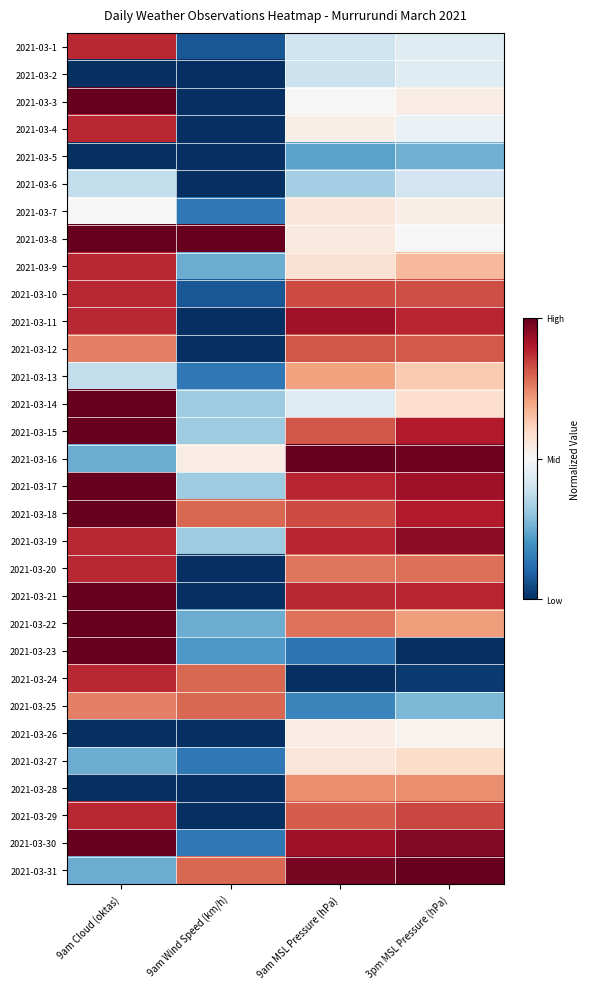

Reading right to left, transcribe all the data shown in this chart.

2021-03-1: 3pm MSL Pressure (hPa)=0.4	9am MSL Pressure (hPa)=0.4	9am Wind Speed (km/h)=0.1	9am Cloud (oktas)=0.9
2021-03-2: 3pm MSL Pressure (hPa)=0.4	9am MSL Pressure (hPa)=0.4	9am Wind Speed (km/h)=0.0	9am Cloud (oktas)=0.0
2021-03-3: 3pm MSL Pressure (hPa)=0.5	9am MSL Pressure (hPa)=0.5	9am Wind Speed (km/h)=0.0	9am Cloud (oktas)=1.0
2021-03-4: 3pm MSL Pressure (hPa)=0.5	9am MSL Pressure (hPa)=0.5	9am Wind Speed (km/h)=0.0	9am Cloud (oktas)=0.9
2021-03-5: 3pm MSL Pressure (hPa)=0.3	9am MSL Pressure (hPa)=0.2	9am Wind Speed (km/h)=0.0	9am Cloud (oktas)=0.0
2021-03-6: 3pm MSL Pressure (hPa)=0.4	9am MSL Pressure (hPa)=0.3	9am Wind Speed (km/h)=0.0	9am Cloud (oktas)=0.4
2021-03-7: 3pm MSL Pressure (hPa)=0.5	9am MSL Pressure (hPa)=0.6	9am Wind Speed (km/h)=0.1	9am Cloud (oktas)=0.5
2021-03-8: 3pm MSL Pressure (hPa)=0.5	9am MSL Pressure (hPa)=0.5	9am Wind Speed (km/h)=1.0	9am Cloud (oktas)=1.0
2021-03-9: 3pm MSL Pressure (hPa)=0.7	9am MSL Pressure (hPa)=0.6	9am Wind Speed (km/h)=0.2	9am Cloud (oktas)=0.9
2021-03-10: 3pm MSL Pressure (hPa)=0.8	9am MSL Pressure (hPa)=0.8	9am Wind Speed (km/h)=0.1	9am Cloud (oktas)=0.9
2021-03-11: 3pm MSL Pressure (hPa)=0.9	9am MSL Pressure (hPa)=0.9	9am Wind Speed (km/h)=0.0	9am Cloud (oktas)=0.9
2021-03-12: 3pm MSL Pressure (hPa)=0.8	9am MSL Pressure (hPa)=0.8	9am Wind Speed (km/h)=0.0	9am Cloud (oktas)=0.8
2021-03-13: 3pm MSL Pressure (hPa)=0.6	9am MSL Pressure (hPa)=0.7	9am Wind Speed (km/h)=0.1	9am Cloud (oktas)=0.4
2021-03-14: 3pm MSL Pressure (hPa)=0.6	9am MSL Pressure (hPa)=0.4	9am Wind Speed (km/h)=0.3	9am Cloud (oktas)=1.0
2021-03-15: 3pm MSL Pressure (hPa)=0.9	9am MSL Pressure (hPa)=0.8	9am Wind Speed (km/h)=0.3	9am Cloud (oktas)=1.0
2021-03-16: 3pm MSL Pressure (hPa)=1.0	9am MSL Pressure (hPa)=1.0	9am Wind Speed (km/h)=0.5	9am Cloud (oktas)=0.2
2021-03-17: 3pm MSL Pressure (hPa)=0.9	9am MSL Pressure (hPa)=0.9	9am Wind Speed (km/h)=0.3	9am Cloud (oktas)=1.0
2021-03-18: 3pm MSL Pressure (hPa)=0.9	9am MSL Pressure (hPa)=0.8	9am Wind Speed (km/h)=0.8	9am Cloud (oktas)=1.0
2021-03-19: 3pm MSL Pressure (hPa)=0.9	9am MSL Pressure (hPa)=0.9	9am Wind Speed (km/h)=0.3	9am Cloud (oktas)=0.9
2021-03-20: 3pm MSL Pressure (hPa)=0.8	9am MSL Pressure (hPa)=0.8	9am Wind Speed (km/h)=0.0	9am Cloud (oktas)=0.9
2021-03-21: 3pm MSL Pressure (hPa)=0.9	9am MSL Pressure (hPa)=0.9	9am Wind Speed (km/h)=0.0	9am Cloud (oktas)=1.0
2021-03-22: 3pm MSL Pressure (hPa)=0.7	9am MSL Pressure (hPa)=0.8	9am Wind Speed (km/h)=0.2	9am Cloud (oktas)=1.0
2021-03-23: 3pm MSL Pressure (hPa)=0.0	9am MSL Pressure (hPa)=0.1	9am Wind Speed (km/h)=0.2	9am Cloud (oktas)=1.0
2021-03-24: 3pm MSL Pressure (hPa)=0.0	9am MSL Pressure (hPa)=0.0	9am Wind Speed (km/h)=0.8	9am Cloud (oktas)=0.9
2021-03-25: 3pm MSL Pressure (hPa)=0.3	9am MSL Pressure (hPa)=0.2	9am Wind Speed (km/h)=0.8	9am Cloud (oktas)=0.8
2021-03-26: 3pm MSL Pressure (hPa)=0.5	9am MSL Pressure (hPa)=0.5	9am Wind Speed (km/h)=0.0	9am Cloud (oktas)=0.0
2021-03-27: 3pm MSL Pressure (hPa)=0.6	9am MSL Pressure (hPa)=0.6	9am Wind Speed (km/h)=0.1	9am Cloud (oktas)=0.2
2021-03-28: 3pm MSL Pressure (hPa)=0.7	9am MSL Pressure (hPa)=0.7	9am Wind Speed (km/h)=0.0	9am Cloud (oktas)=0.0
2021-03-29: 3pm MSL Pressure (hPa)=0.8	9am MSL Pressure (hPa)=0.8	9am Wind Speed (km/h)=0.0	9am Cloud (oktas)=0.9
2021-03-30: 3pm MSL Pressure (hPa)=1.0	9am MSL Pressure (hPa)=0.9	9am Wind Speed (km/h)=0.1	9am Cloud (oktas)=1.0
2021-03-31: 3pm MSL Pressure (hPa)=1.0	9am MSL Pressure (hPa)=1.0	9am Wind Speed (km/h)=0.8	9am Cloud (oktas)=0.2